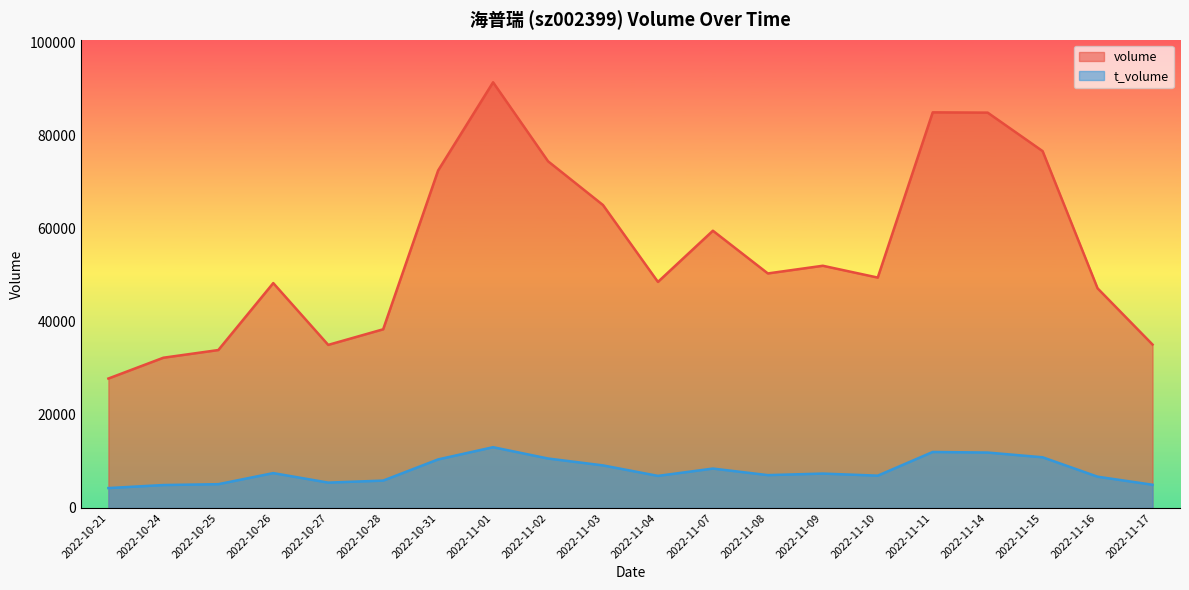

Which series has the largest range (max minus min)?

volume